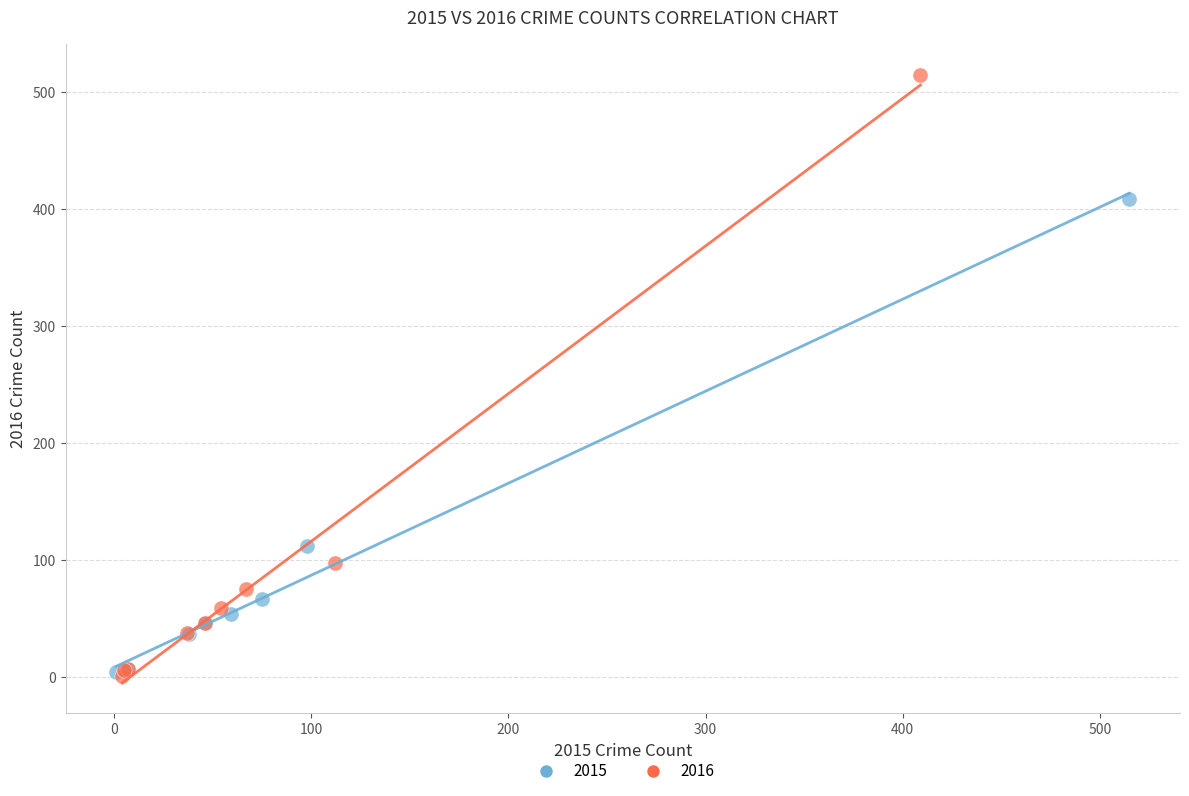

Which series contains the highest Y value?

2016